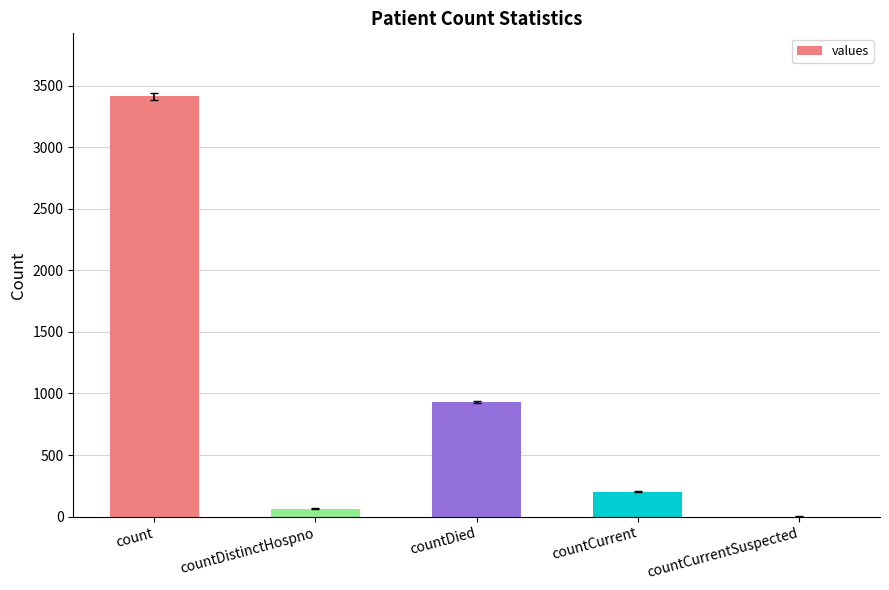

Reading right to left, extract all data points from this chart.

countCurrentSuspected=0	countCurrent=202	countDied=930	countDistinctHospno=65	count=3414